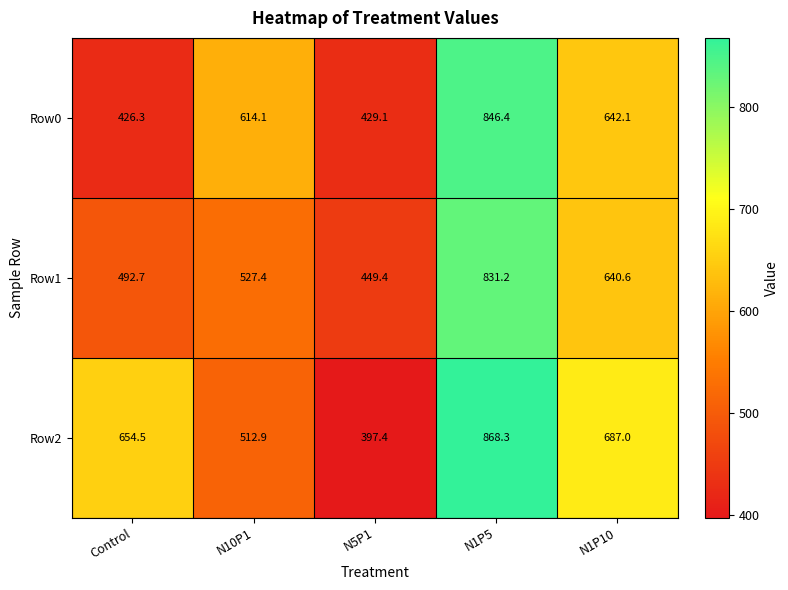

The value of Row2 at N1P5 is 208.9. True or false?

False